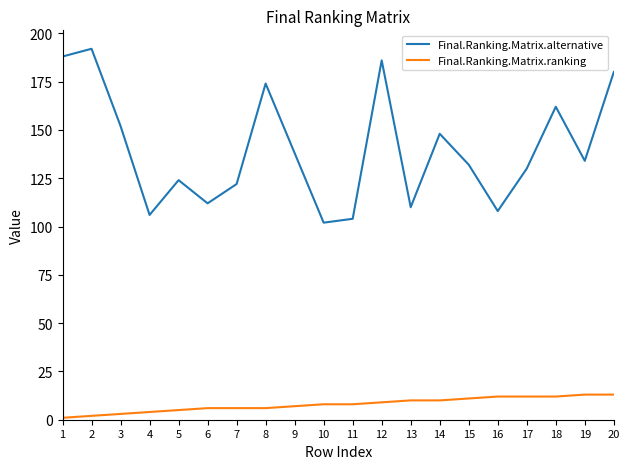

Reading left to right, extract all data points from this chart.

Final.Ranking.Matrix.alternative: 1=188	2=192	3=152	4=106	5=124	6=112	7=122	8=174	9=138	10=102	11=104	12=186	13=110	14=148	15=132	16=108	17=130	18=162	19=134	20=180
Final.Ranking.Matrix.ranking: 1=1	2=2	3=3	4=4	5=5	6=6	7=6	8=6	9=7	10=8	11=8	12=9	13=10	14=10	15=11	16=12	17=12	18=12	19=13	20=13